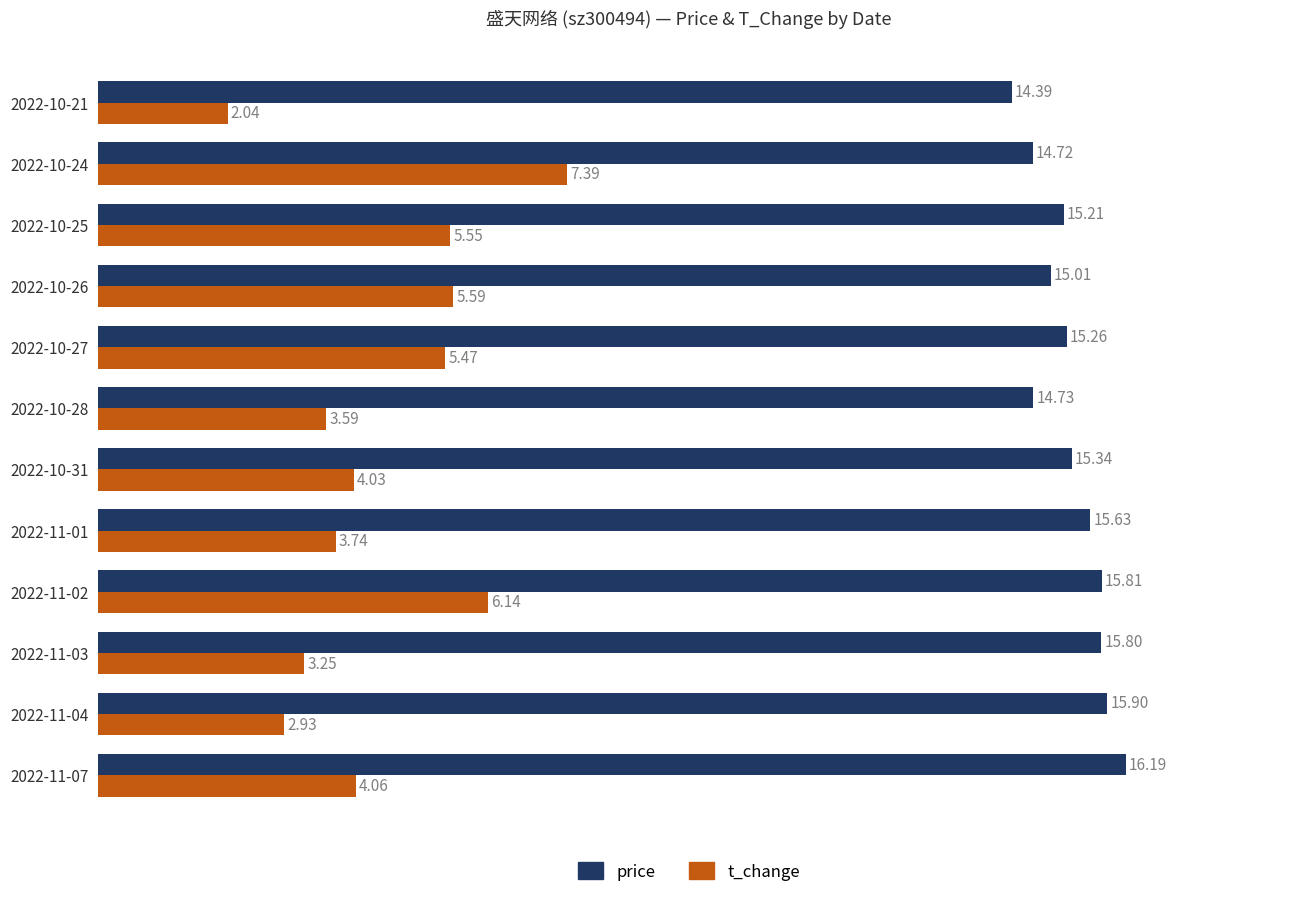

Is the value of price at 2022-11-02 greater than the value of t_change at 2022-10-28?

Yes